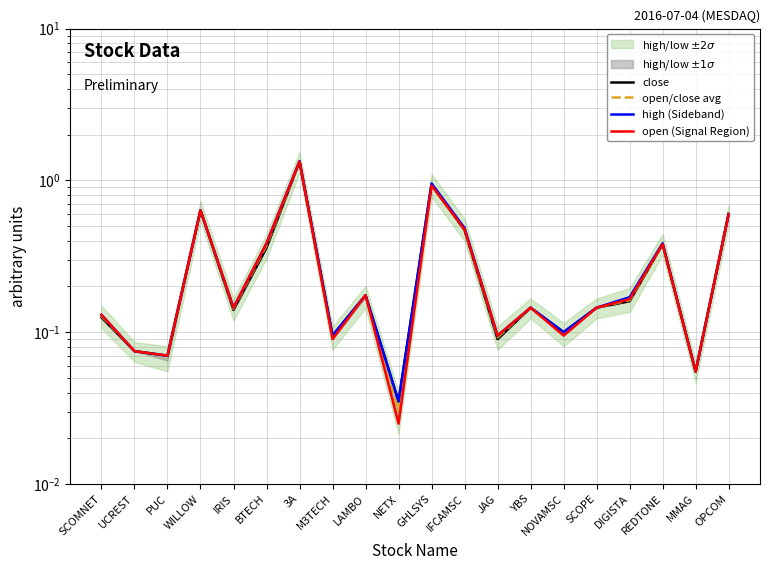

Which series has the largest total across all categories?

high (Sideband)